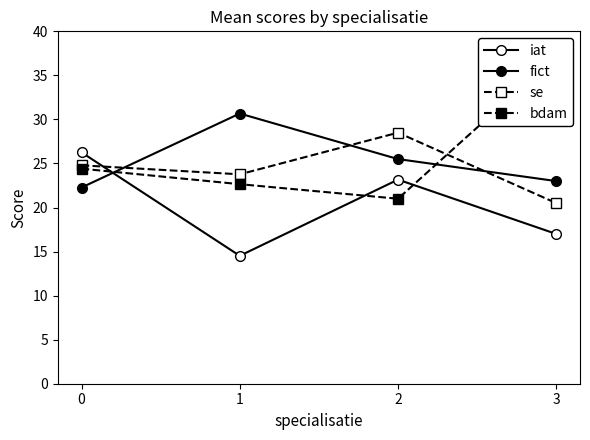

How many data points in bdam are above 24?

2